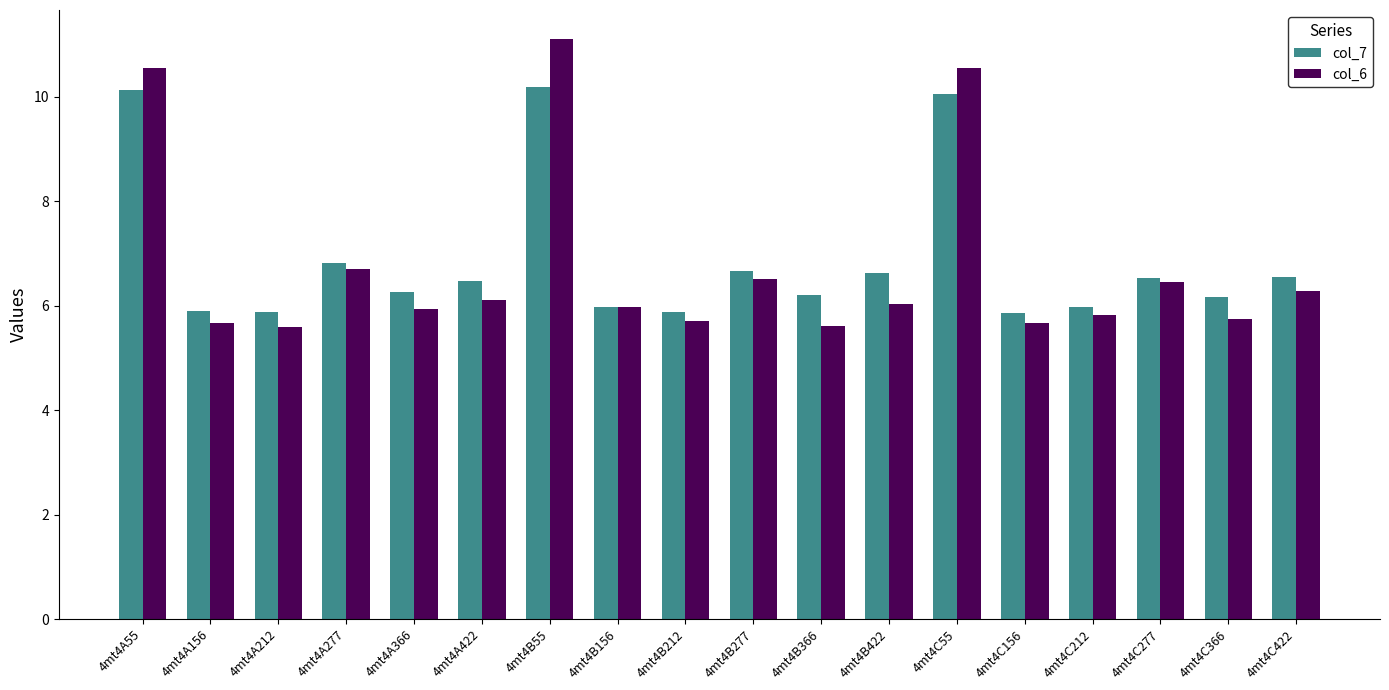

What position from the left is 4mt4A55?

1